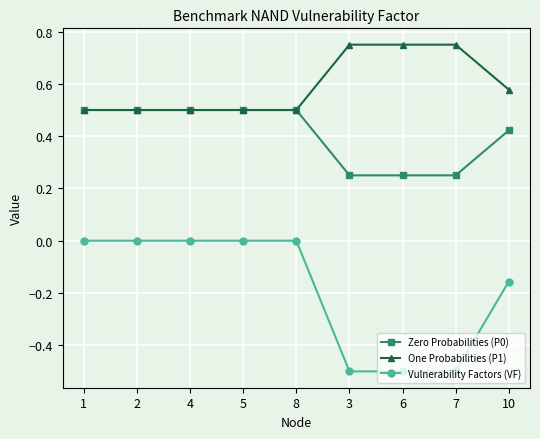

Between 8 and 7, which series saw the biggest shift?

Vulnerability Factors (VF)